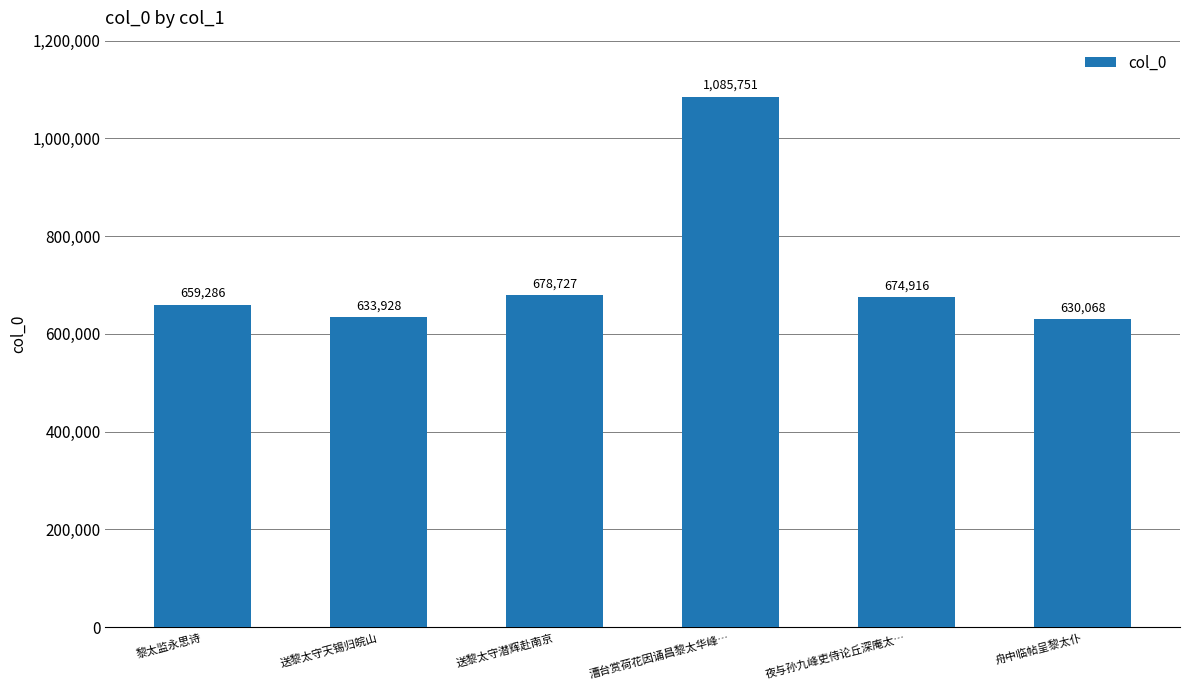

At which category does the chart reach its minimum across all series?

舟中临帖呈黎太仆